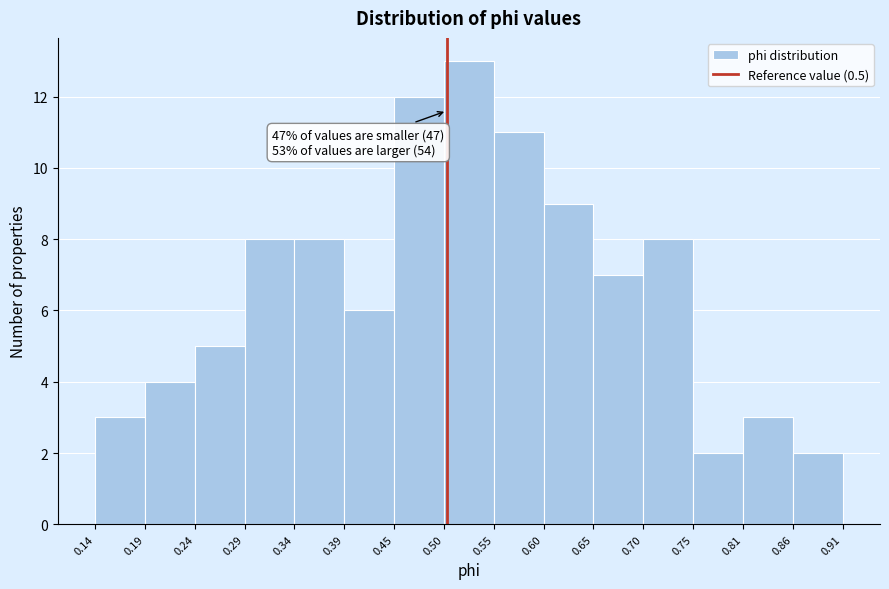

Which range on the x-axis has the tallest bar?

0.50 to 0.55